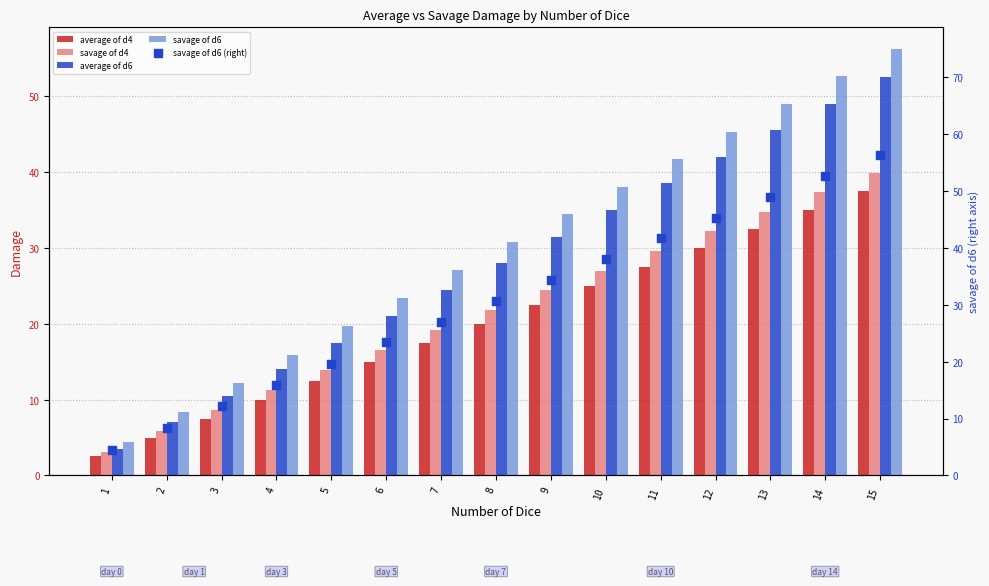

What is the total value across all series at 14?

226.6